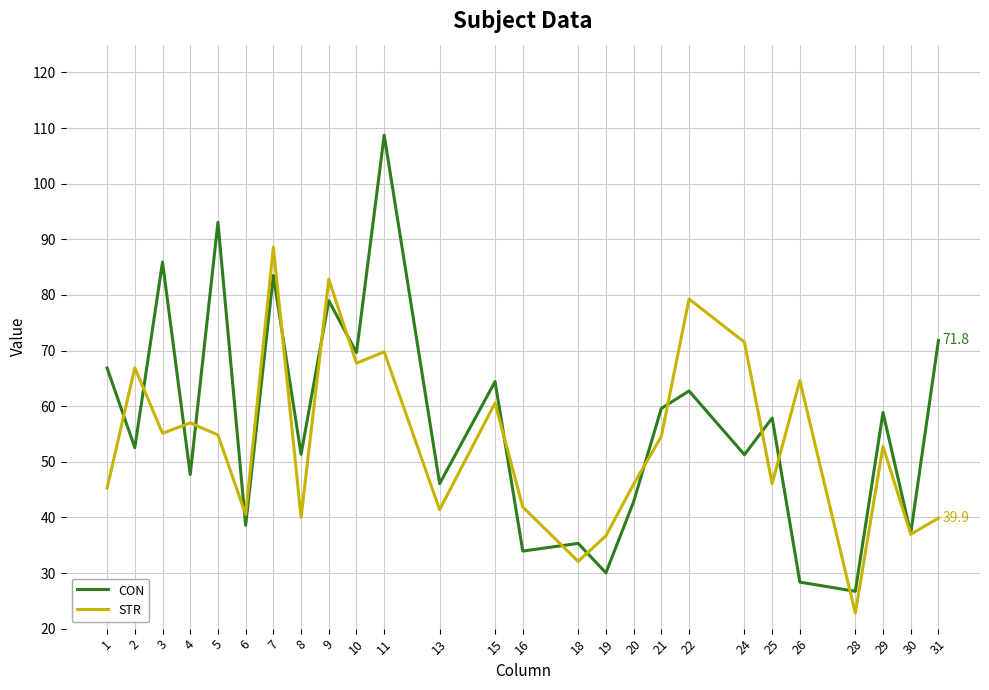

Is the value of CON at 21 greater than the value of STR at 9?

No